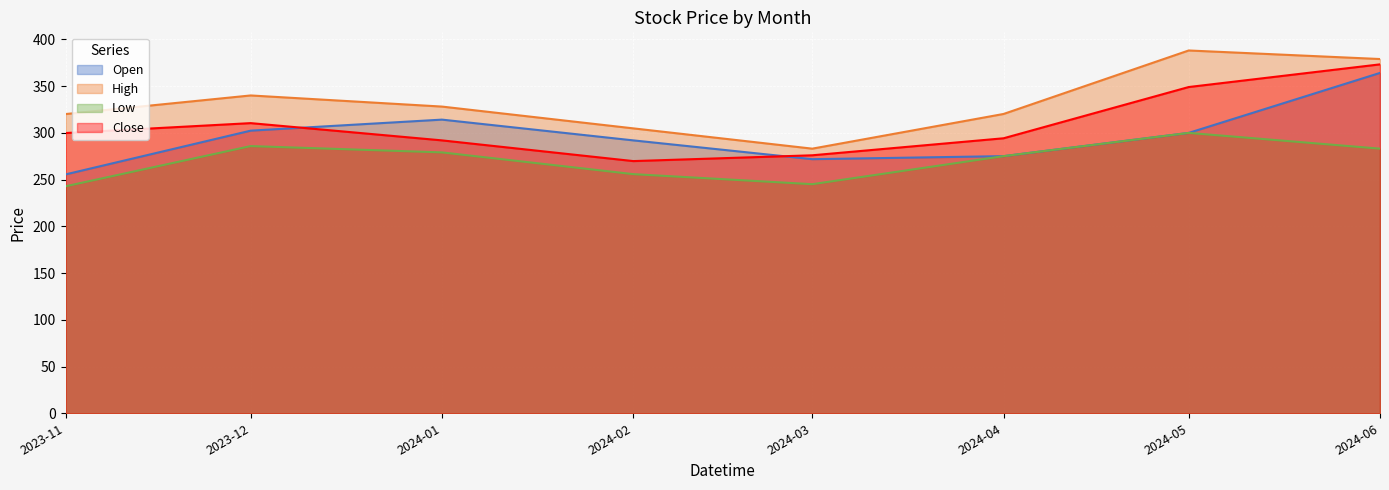

True or false: High and Close cross at least once.

False